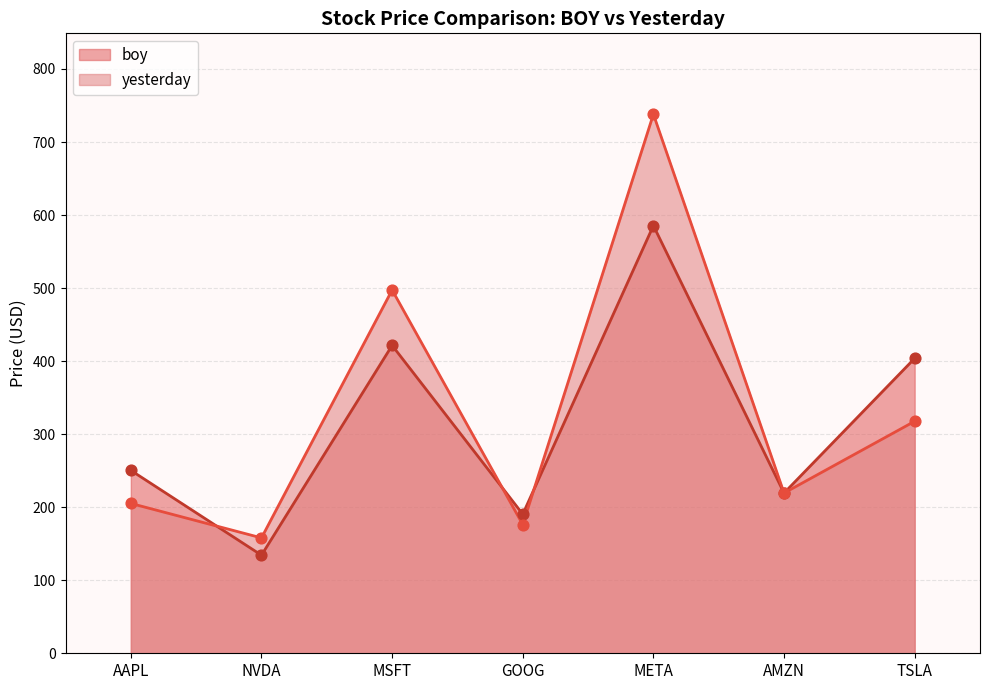

Is the value of boy at AAPL greater than the value of yesterday at NVDA?

Yes